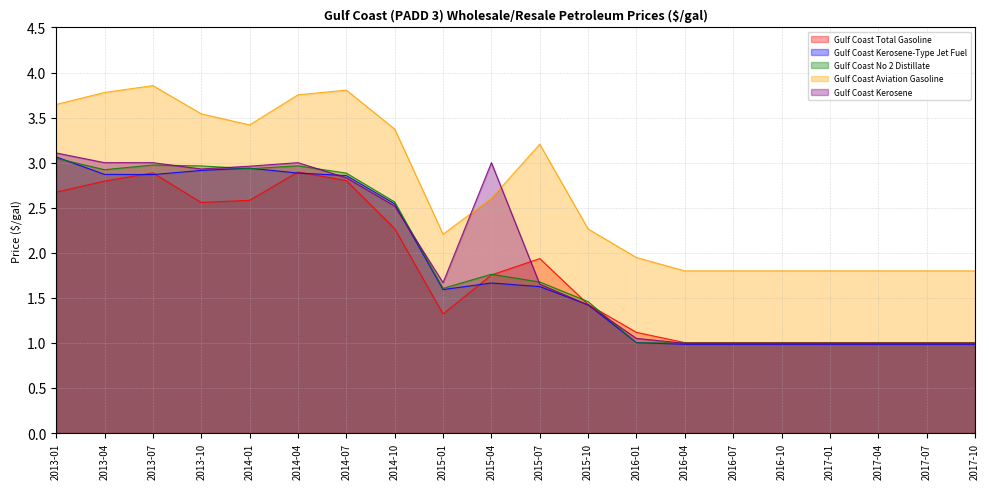

Between 2014-04 and 2015-07, which series saw the biggest shift?

Gulf Coast Kerosene